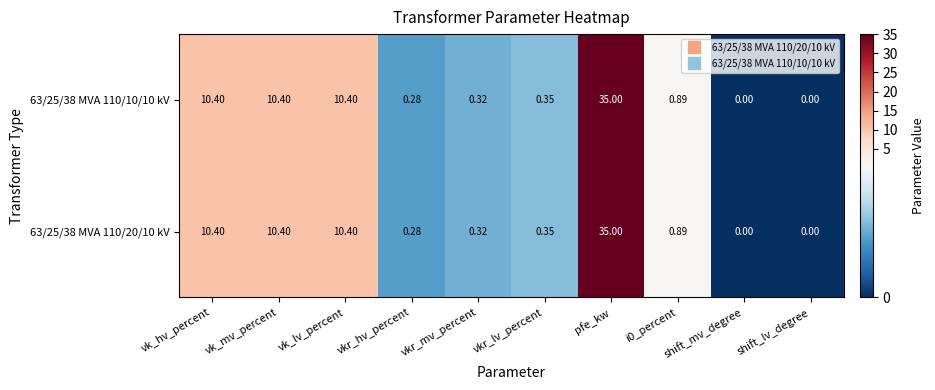

Which label corresponds to the largest value in the chart?

pfe_kw